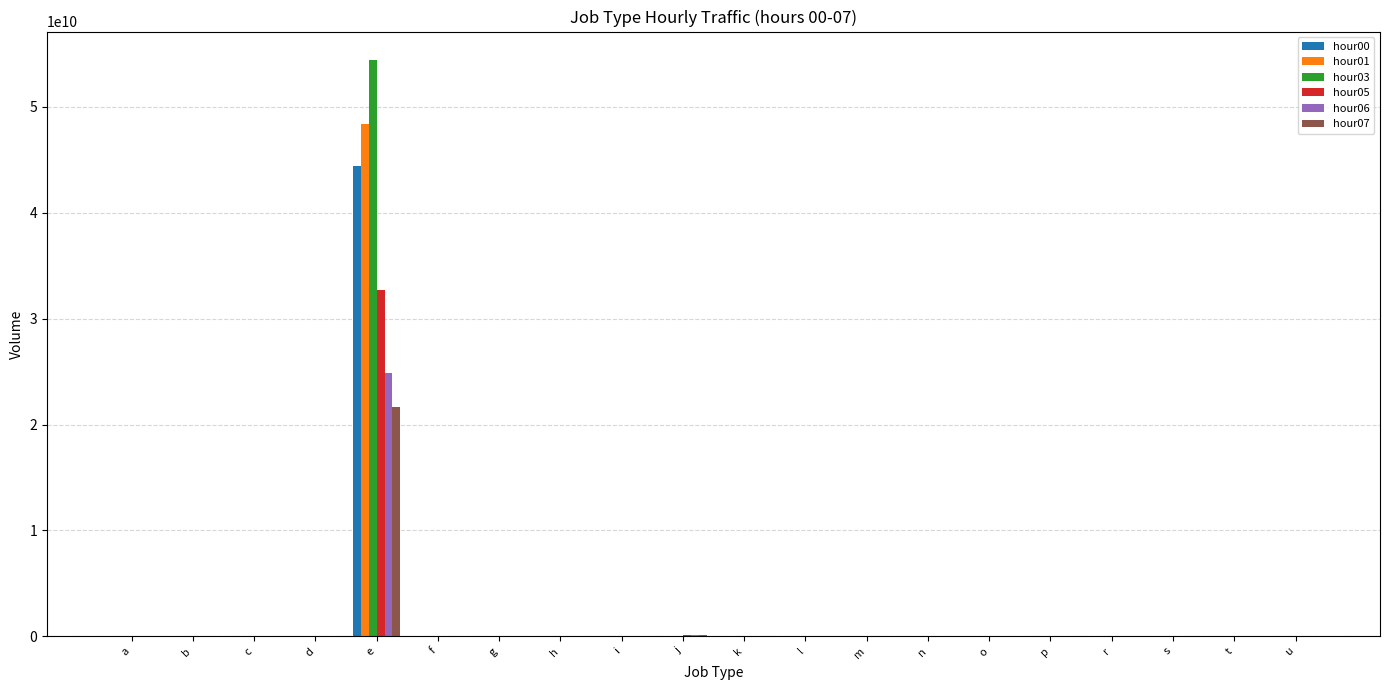

At which category does the chart reach its peak across all series?

e